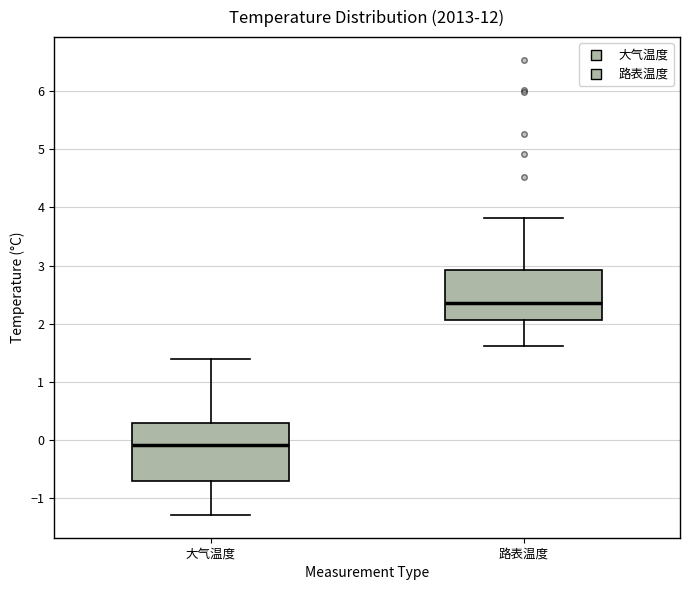

Reading left to right, transcribe this box plot: for each box, give where its median line is, the range the box spans, and where its two whiskers end, as read against the y-axis. The values are not printed on the chart, so give them approximately, as read against the axis.

大气温度: median -0.1, box -0.7 to 0.3, whiskers -1.3 to 1.4
路表温度: median 2.4, box 2.1 to 2.9, whiskers 1.6 to 3.8